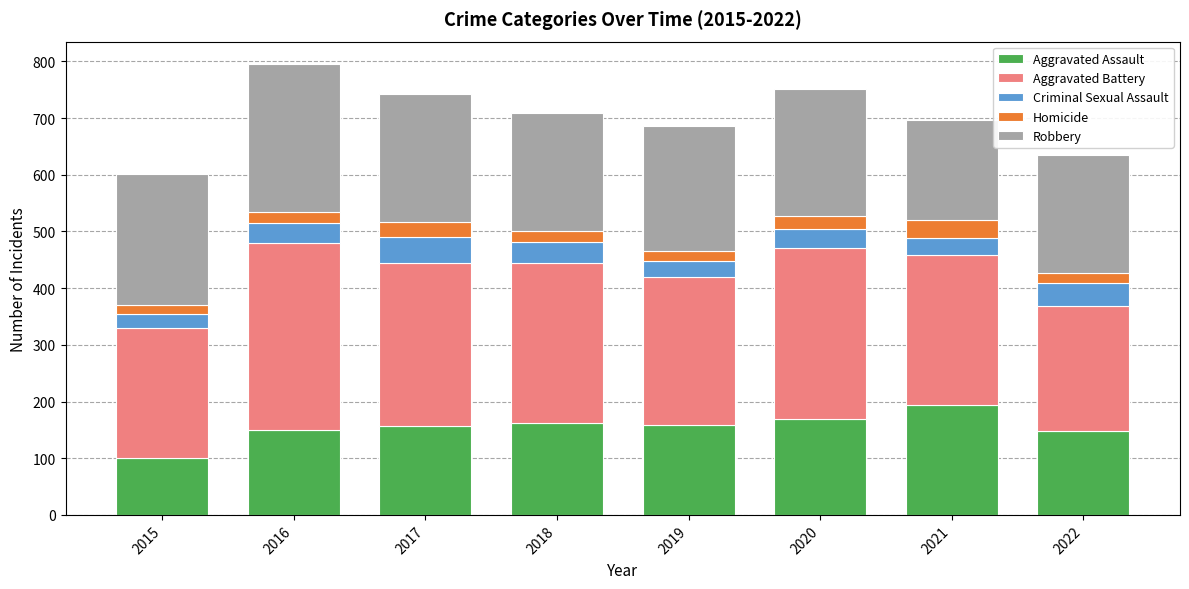

What is the total value across all series at 2019?

686